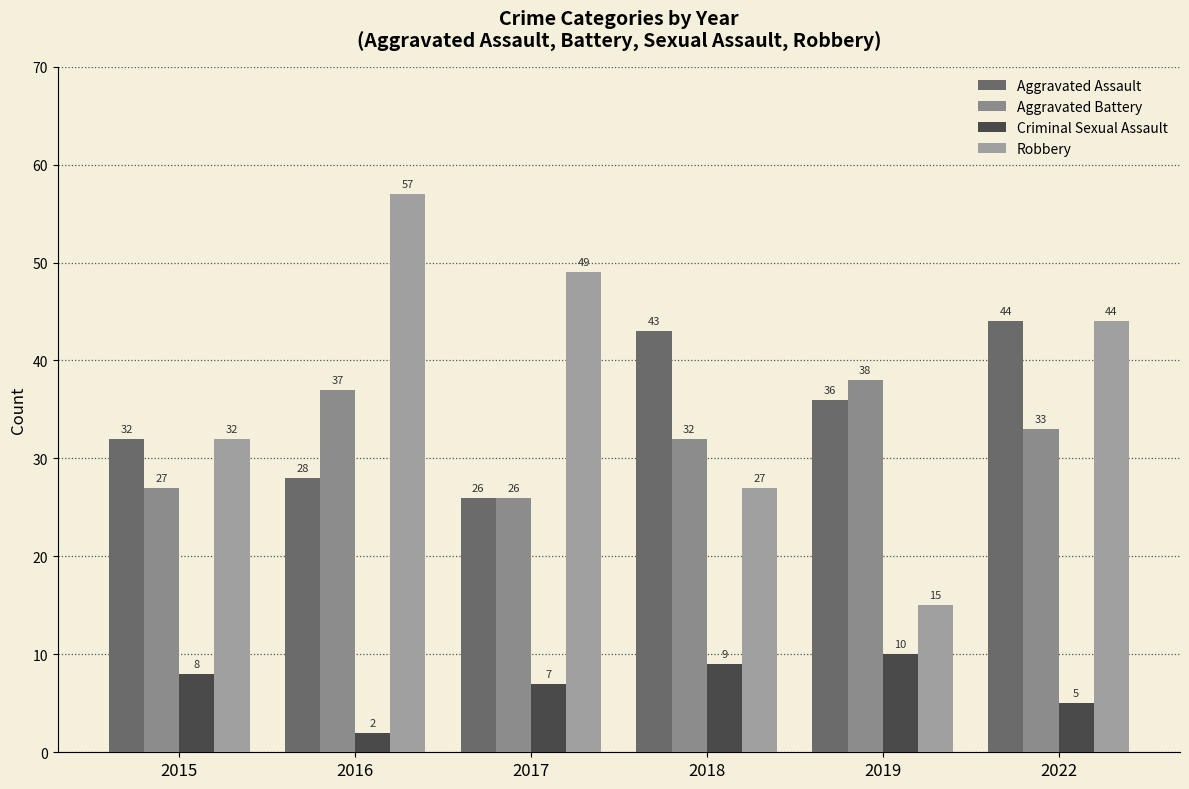

How many bars are there in total?

24